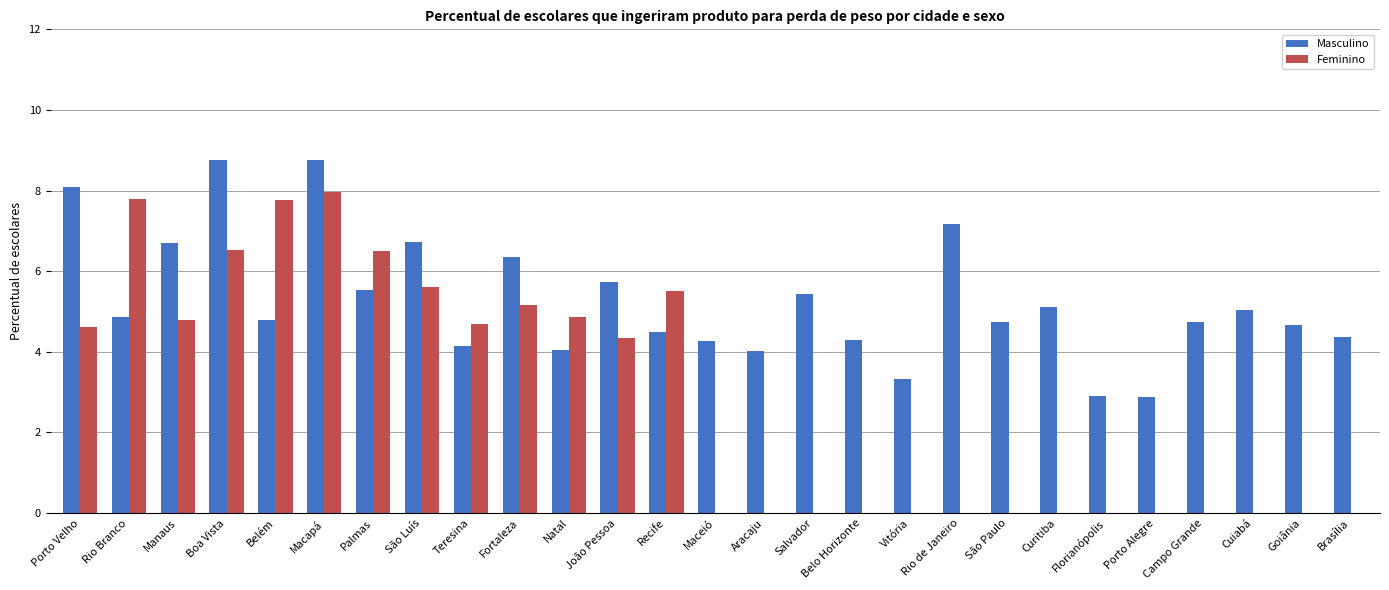

Which series changed the most between Salvador and Rio de Janeiro?

Masculino